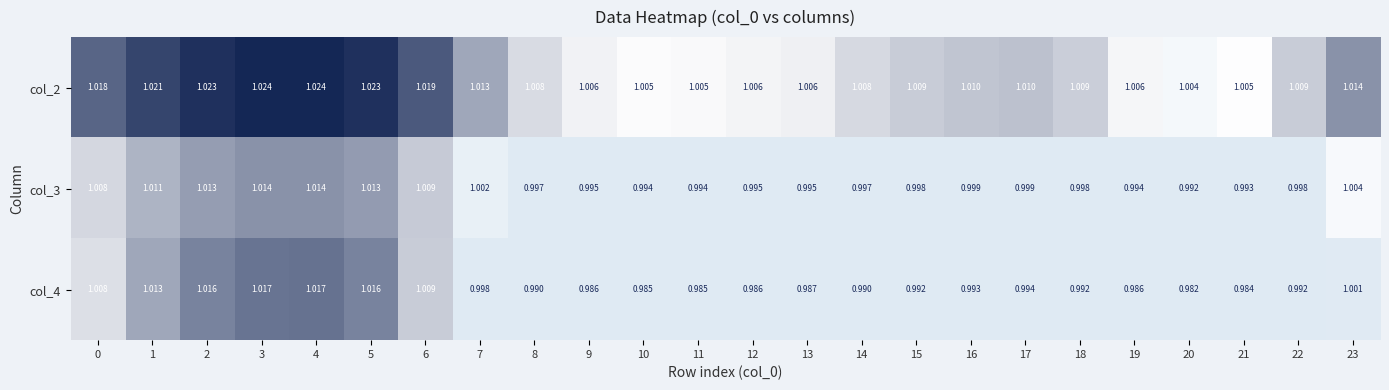

At how many categories does at least one series exceed 0?

24